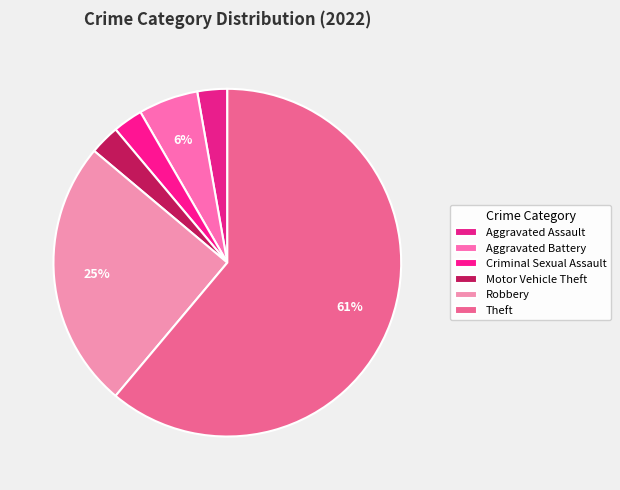

The Criminal Sexual Assault slice represents 1% of the pie. True or false?

False